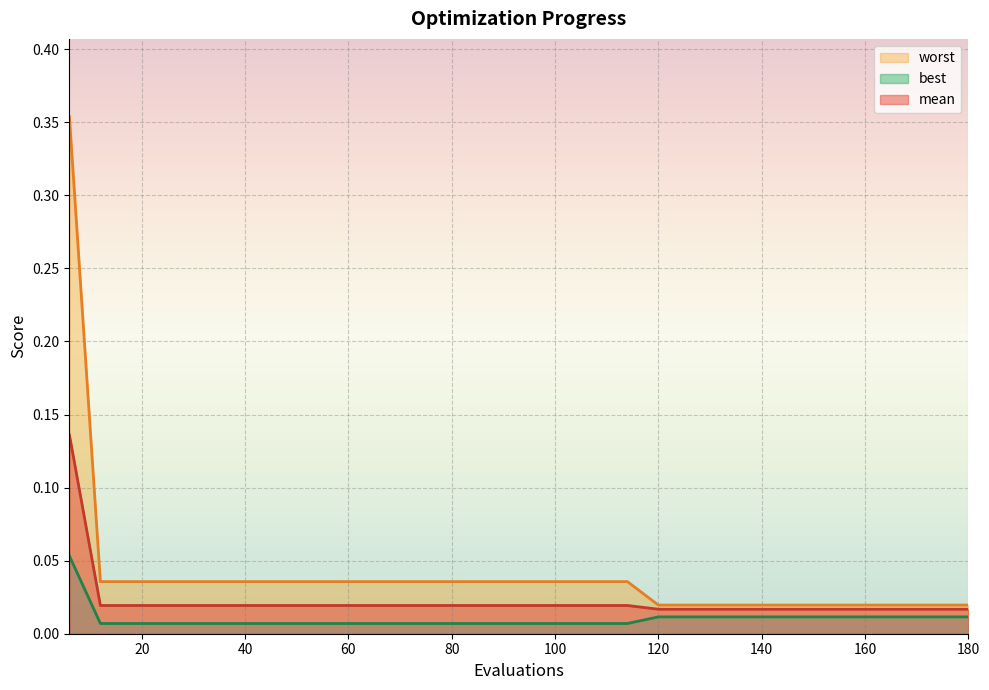

True or false: worst and best intersect in this chart.

False